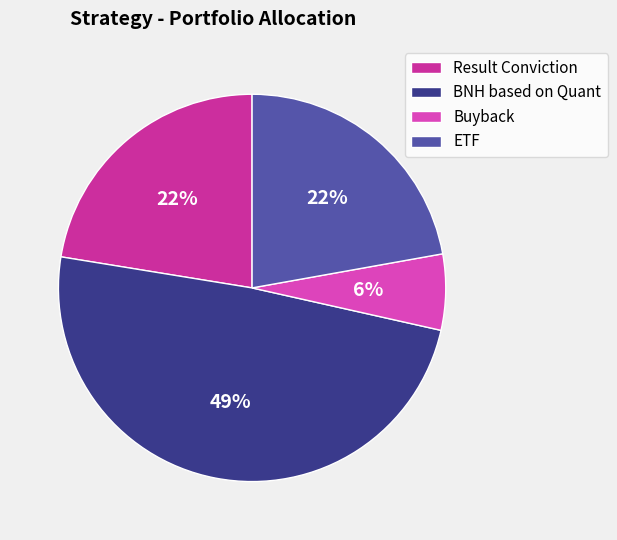

Does Buyback represent more than half of the total?

No